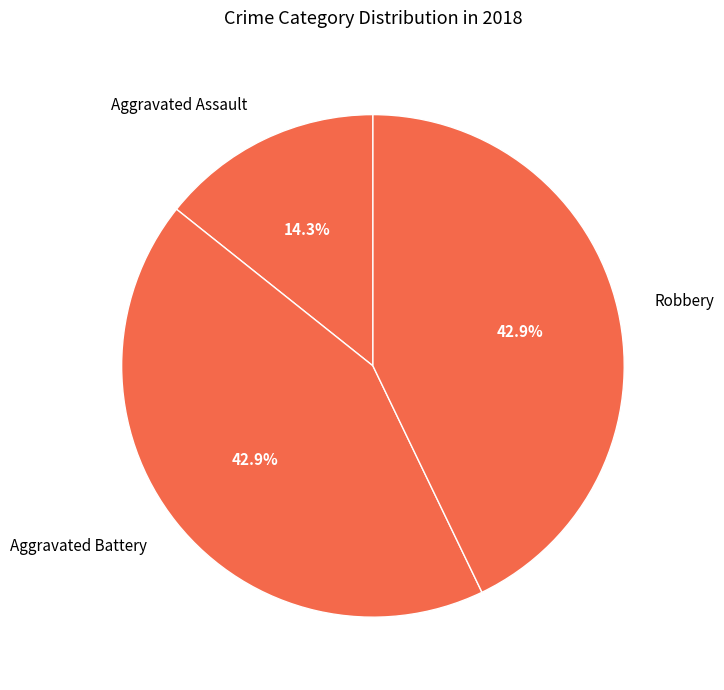

Which category has the smallest portion of the pie?

Aggravated Assault